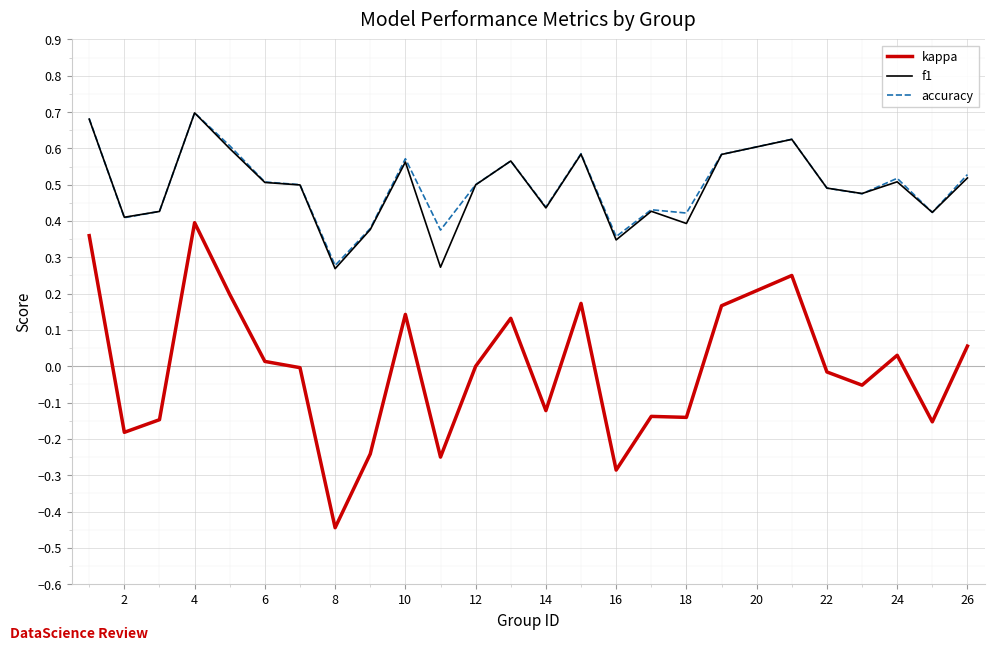

What is the difference between the second highest and minimum values in the kappa series?

0.8